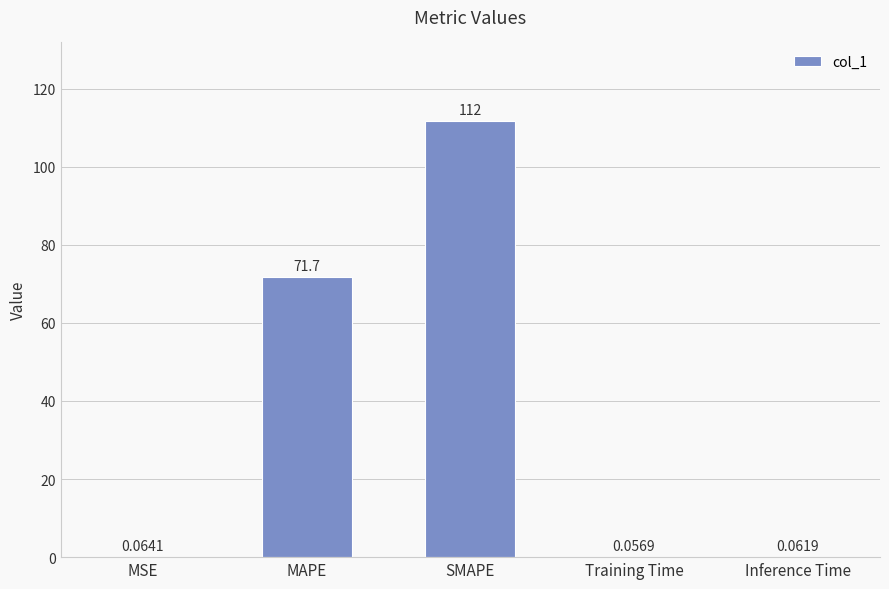

What is the sum of all values?

183.6